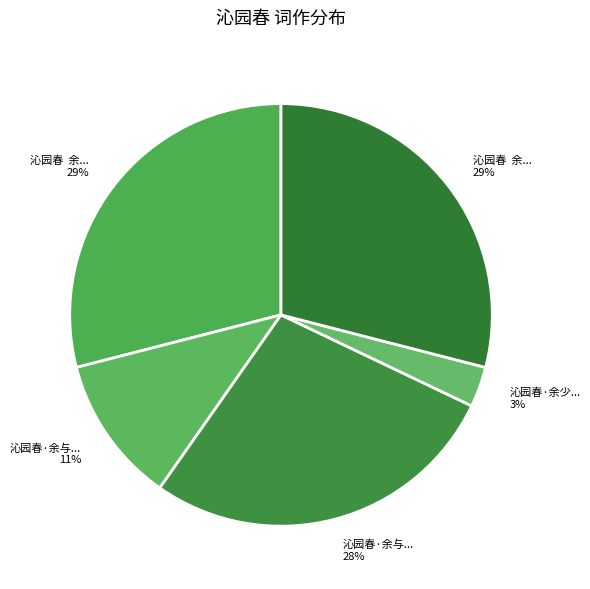

How many slices are in this pie chart?

5